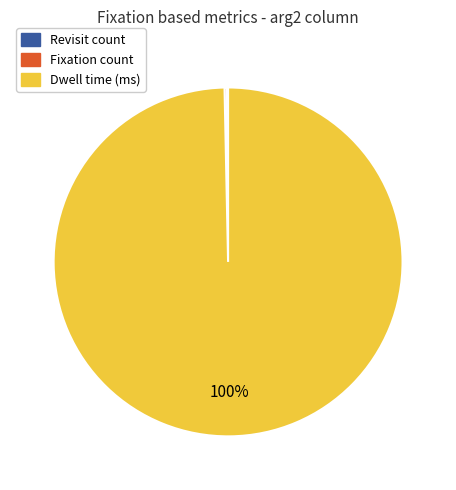

Is there any slice that represents more than half of the pie?

Yes